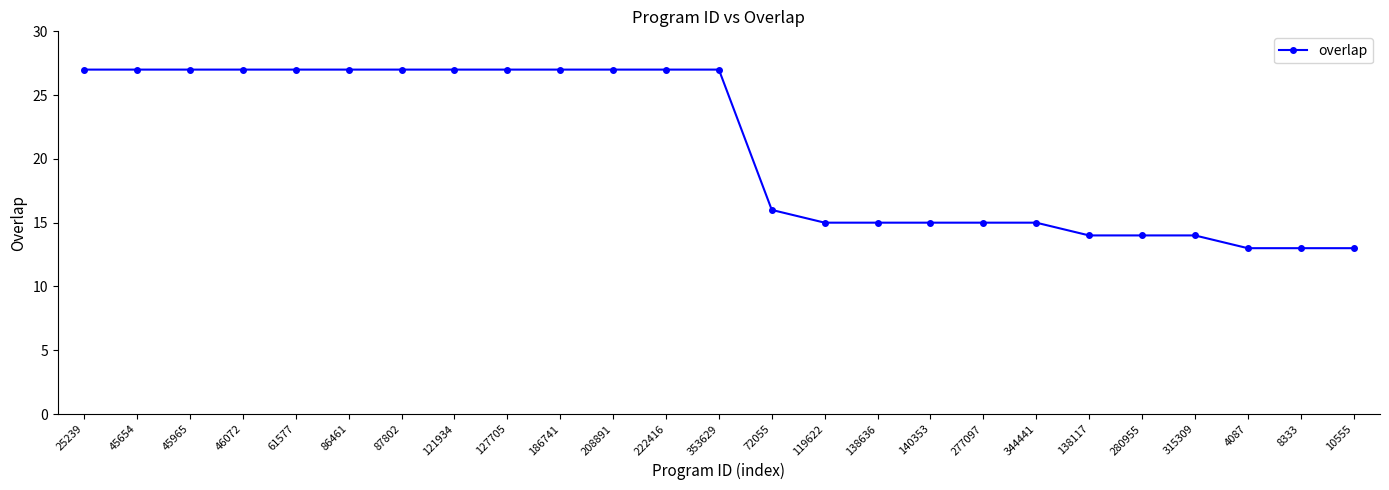

What is the label of the 16th point from the left?

138636